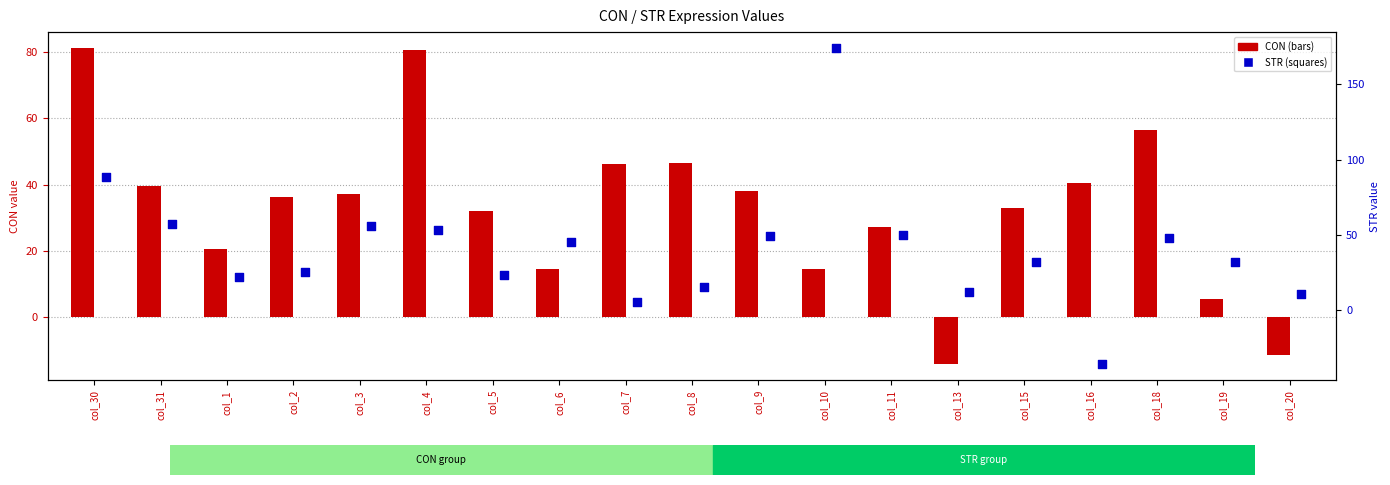

Which series contains the highest Y value?

STR